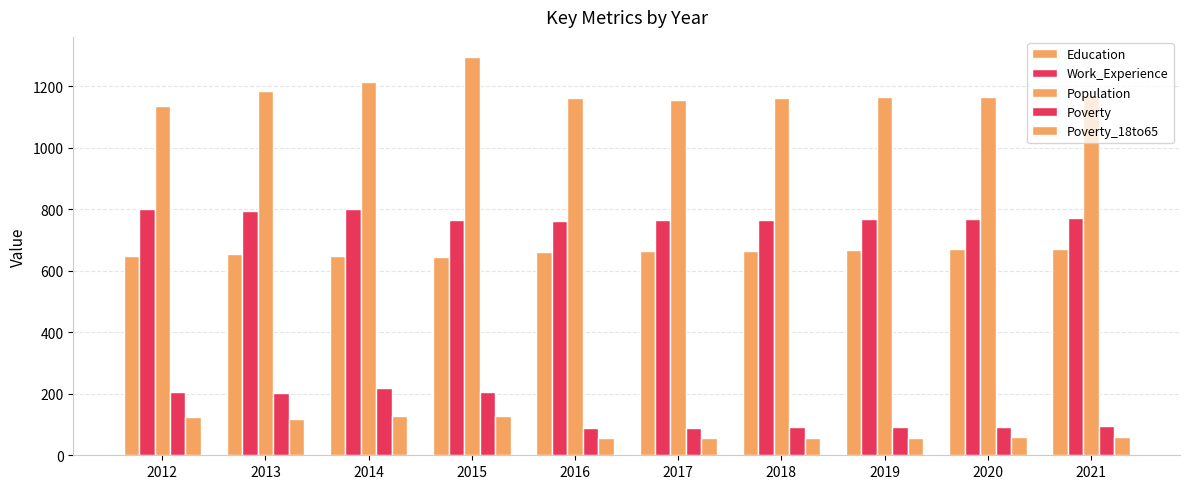

What is the spread (max minus min) of values at 2014?

1086